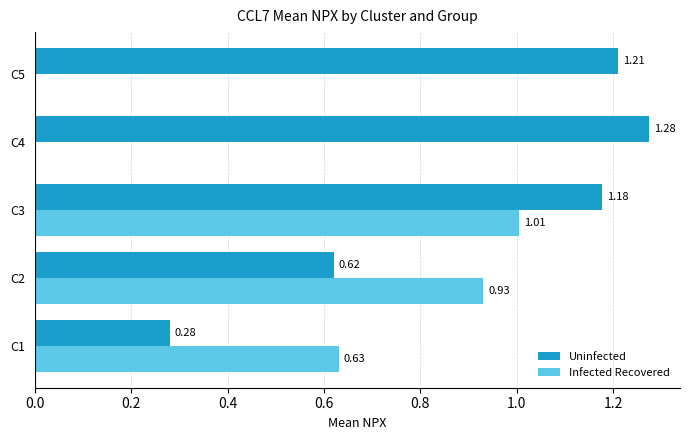

Which category has the highest value across all series?

C4